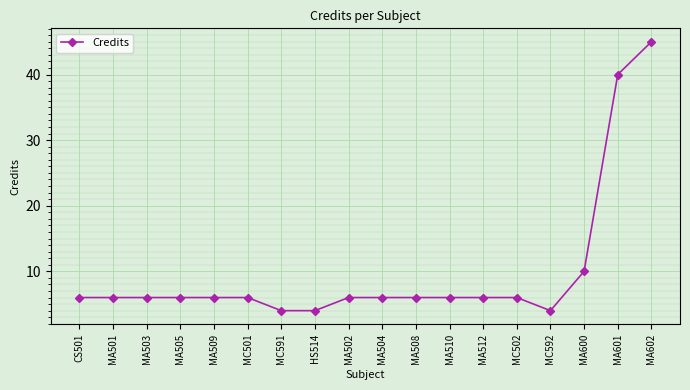

What is the average value?

10